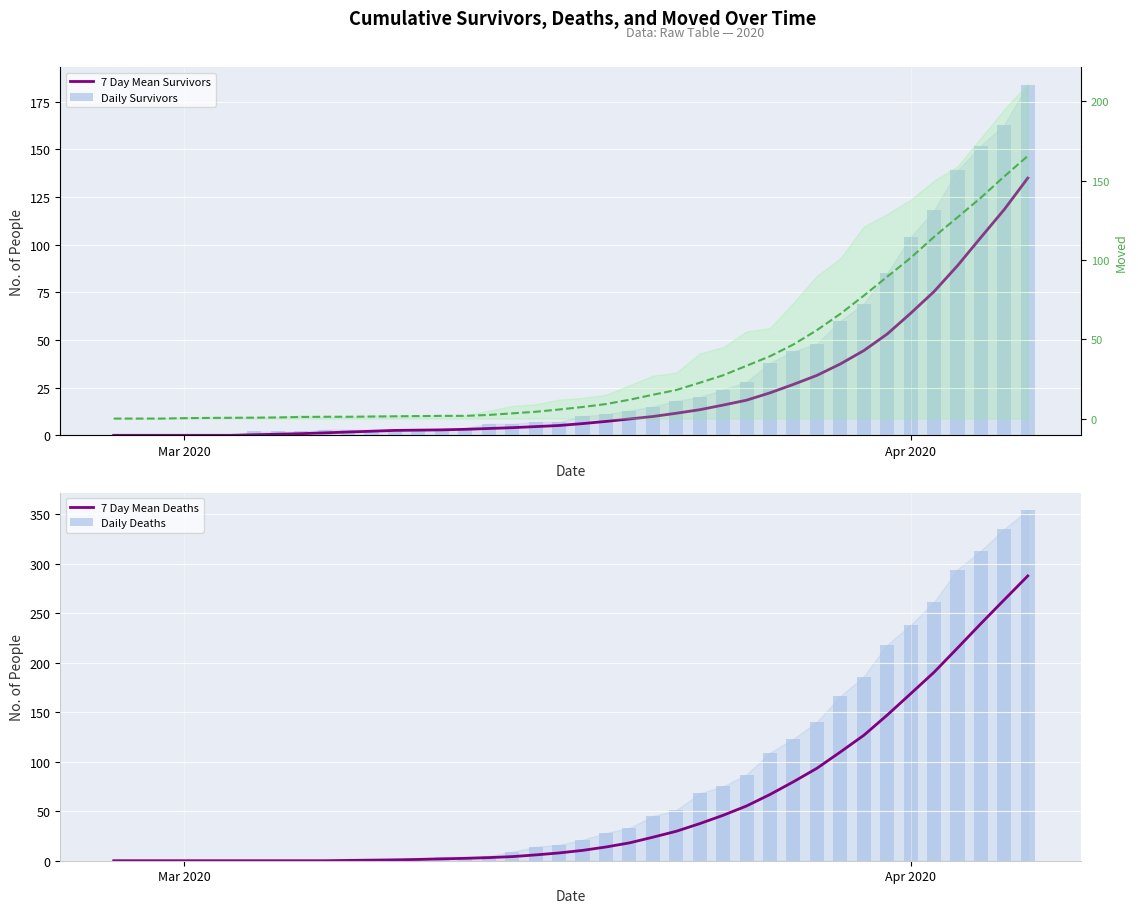

What is the label of the 1st bar from the left?

Mar 2020